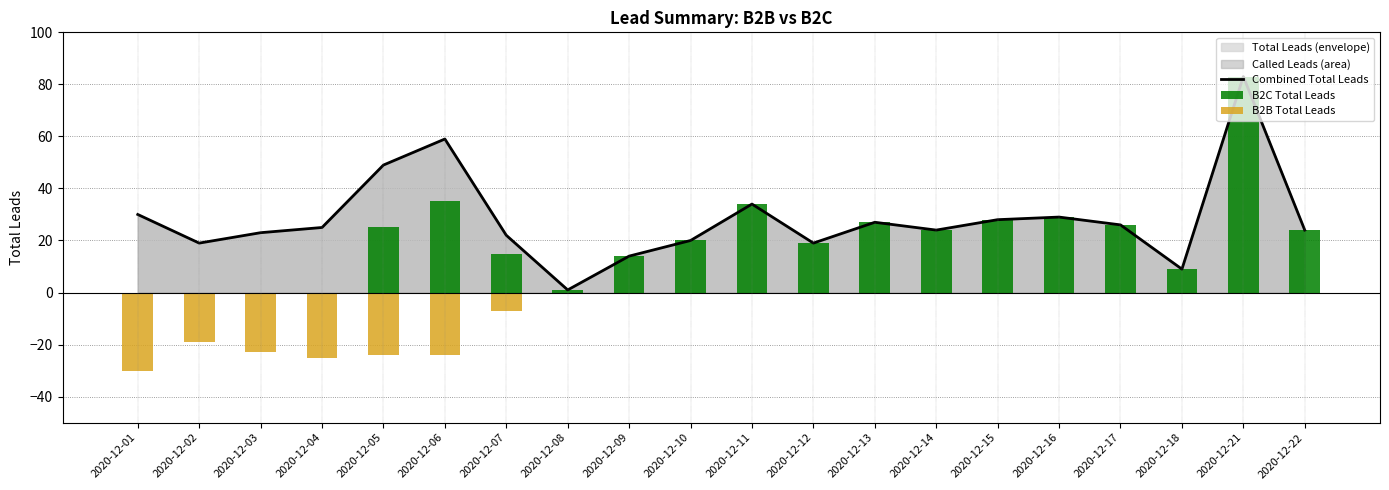

What is the sum of all Combined Total Leads values?

565